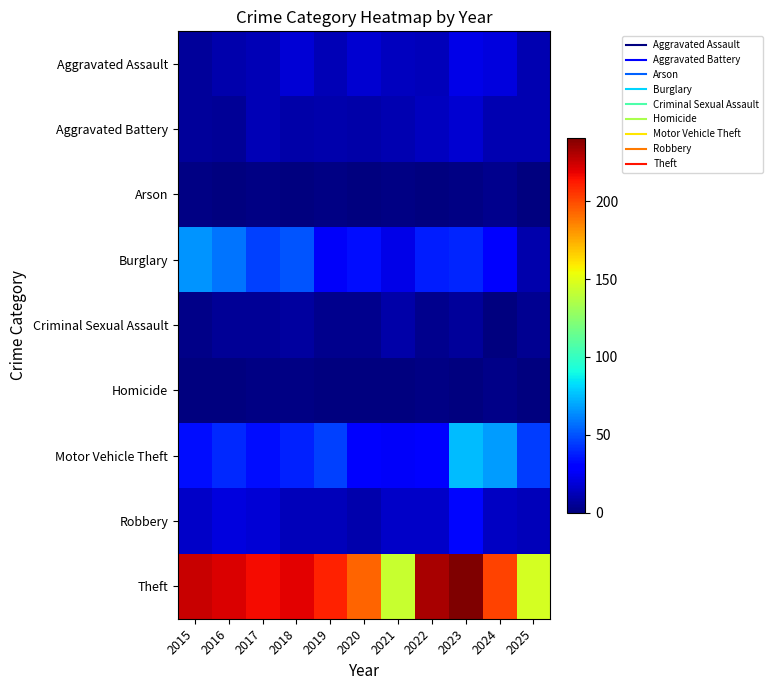

List the series in order of their peak value, highest first.

Theft, Motor Vehicle Theft, Burglary, Robbery, Aggravated Assault, Aggravated Battery, Criminal Sexual Assault, Arson, Homicide